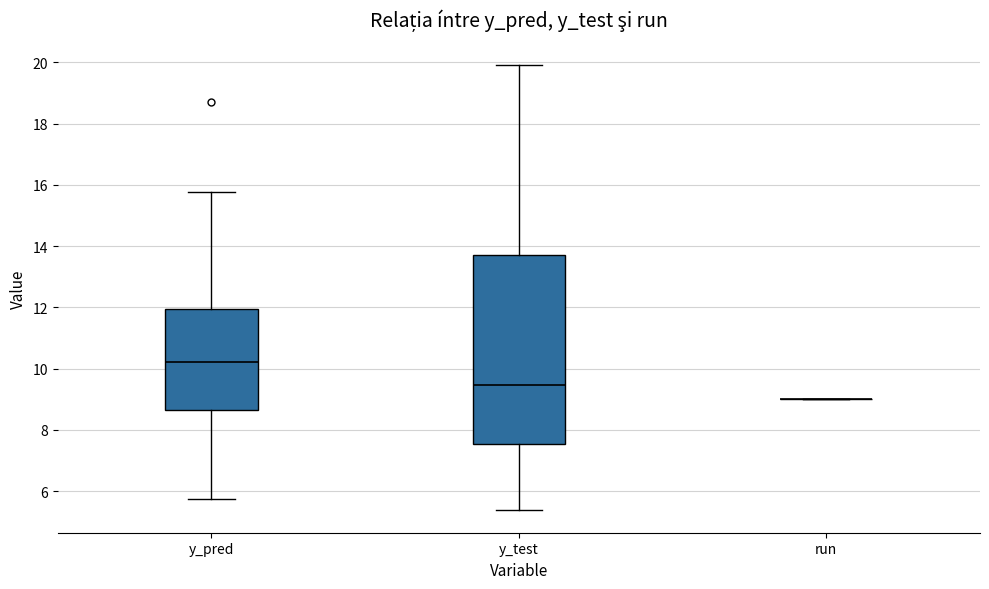

Reading left to right, read every box against the y-axis: the position of its median line, the range the box covers, and the ends of its whiskers. The values are not printed on the chart, so give them approximately, as read against the axis.

y_pred: median 10.2, box 8.6 to 12.0, whiskers 5.8 to 15.8
y_test: median 9.4, box 7.6 to 13.6, whiskers 5.4 to 19.8
run: box collapsed to a line at 9.0, whiskers 9.0 to 9.0